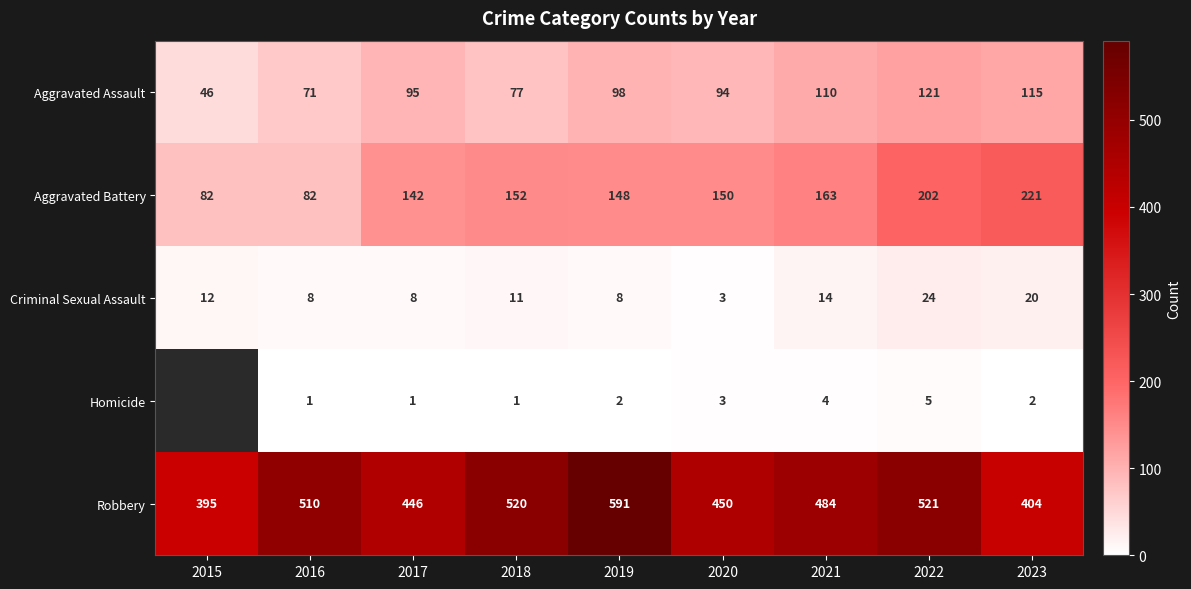

What is the difference between the highest and lowest values at 2015?

383.0